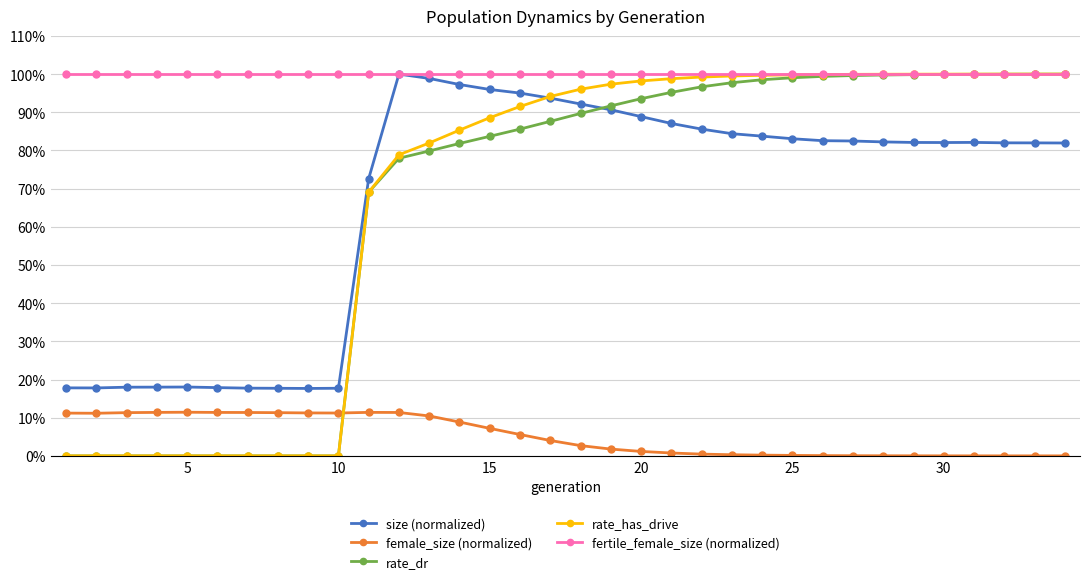

Does the chart have visible grid lines?

Yes